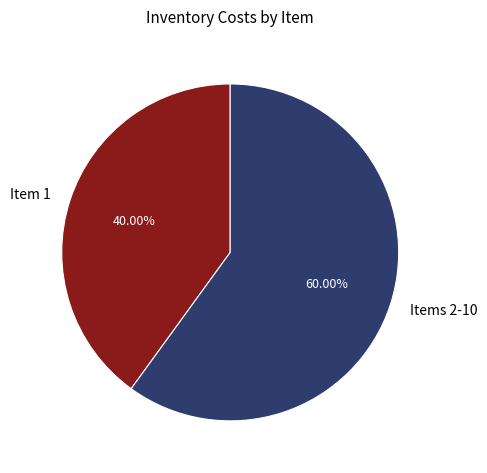

Do Items 2-10 and Item 1 together represent more than half of the pie?

Yes